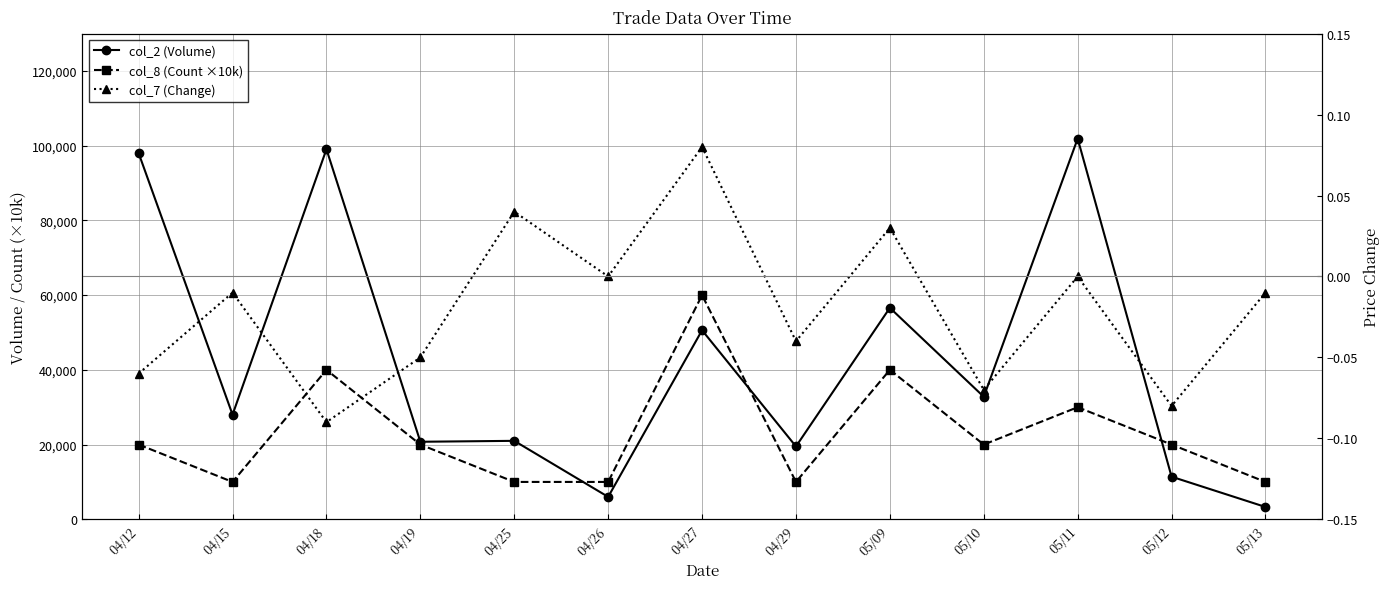

Is this an area chart (filled region under the line)?

No